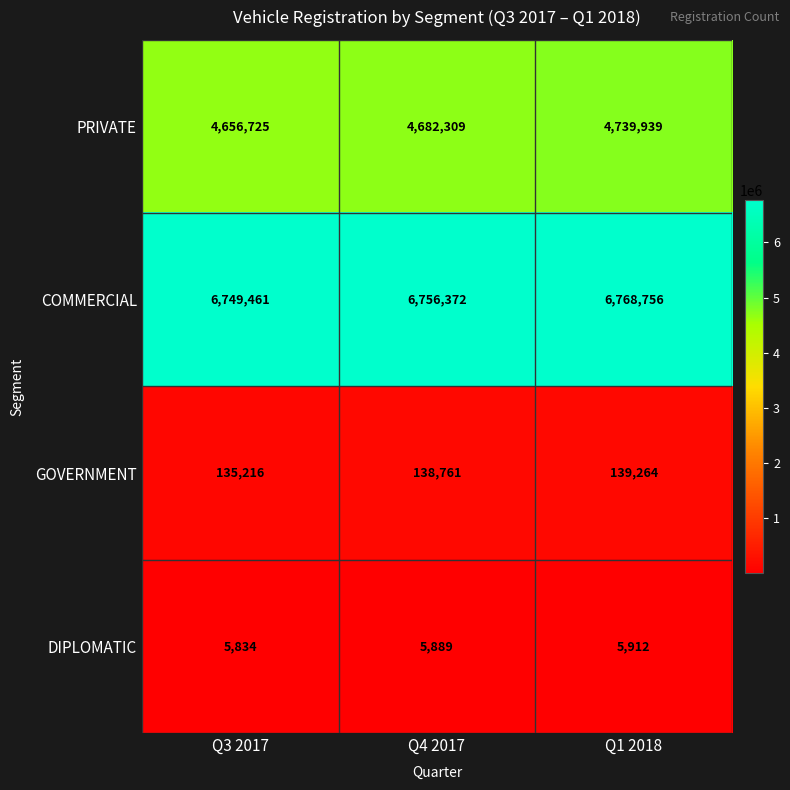

Reading left to right, extract all data points from this chart.

PRIVATE: Q3 2017=4656725	Q4 2017=4682309	Q1 2018=4739939
COMMERCIAL: Q3 2017=6749461	Q4 2017=6756372	Q1 2018=6768756
GOVERNMENT: Q3 2017=135216	Q4 2017=138761	Q1 2018=139264
DIPLOMATIC: Q3 2017=5834	Q4 2017=5889	Q1 2018=5912